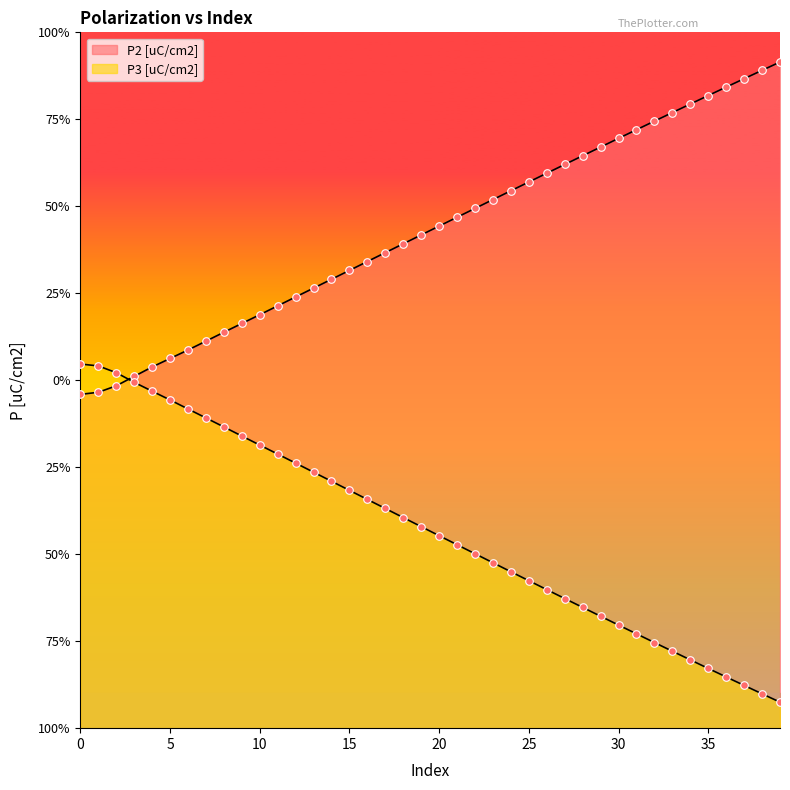

Is the value of P2 [uC/cm2] at 18 greater than the value of P3 [uC/cm2] at 32?

Yes